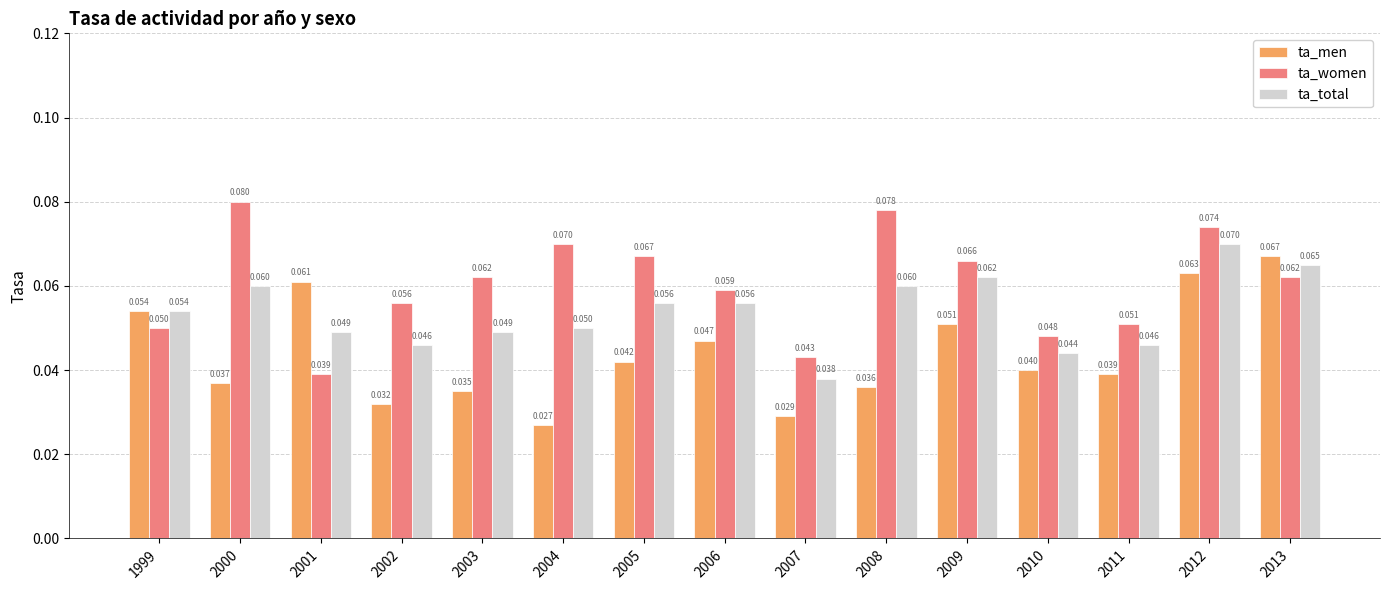

Rank the series by their average value, from lowest to highest.

ta_men, ta_total, ta_women